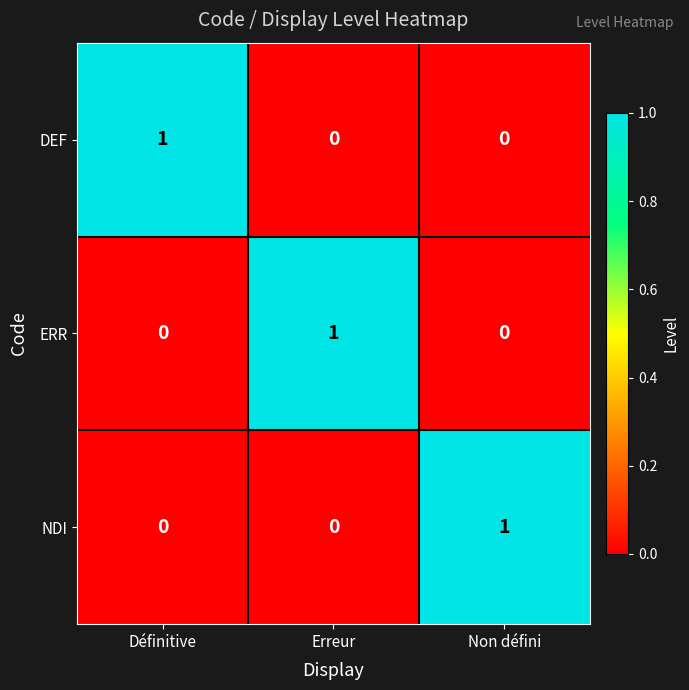

At how many categories does at least one series exceed 0?

3